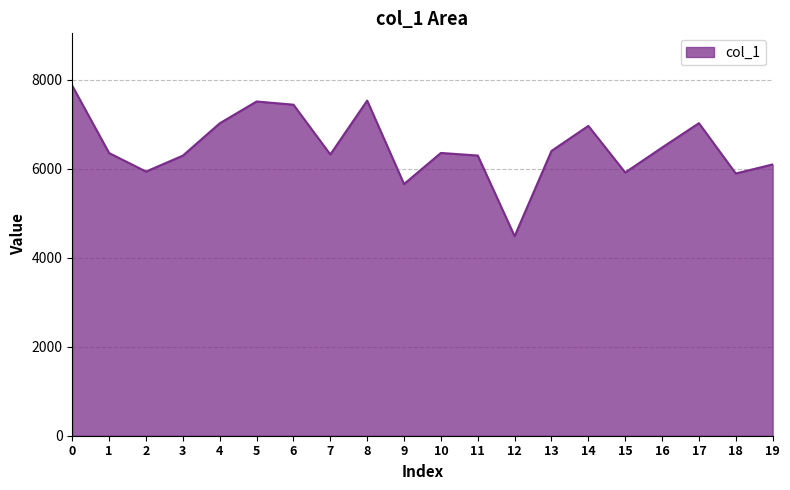

Approximately how many times larger is the value at 18 compared to 14?

0.8